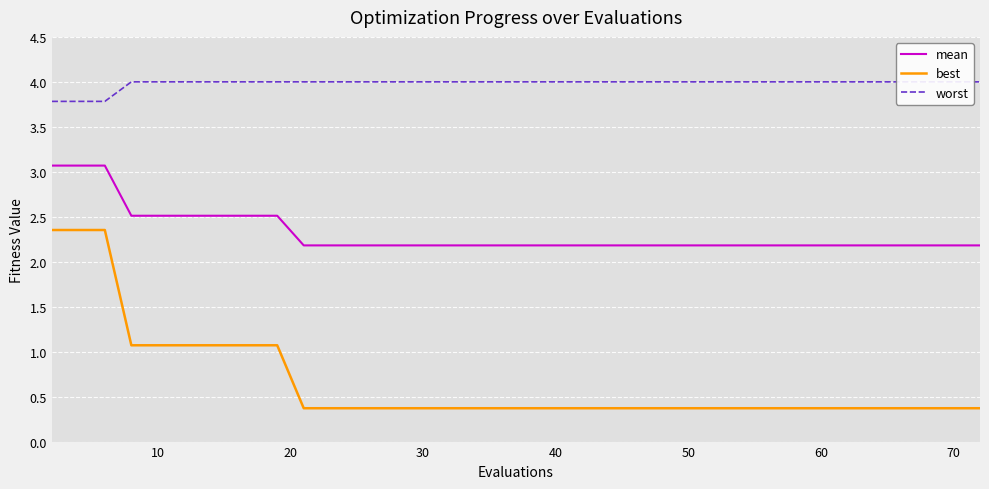

The best series shows 0.4 at 50. True or false?

True